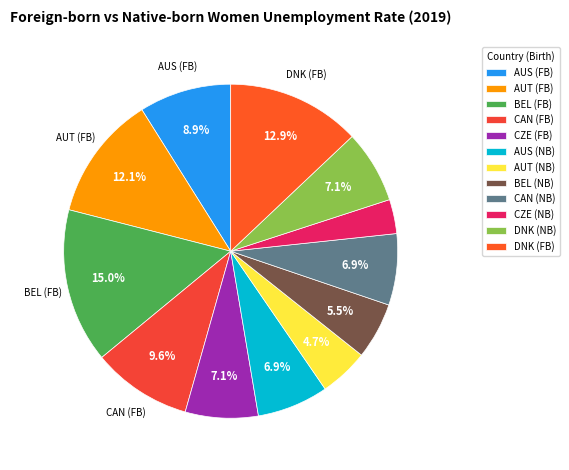

Rank the categories by value from highest to lowest.

BEL (FB), DNK (FB), AUT (FB), CAN (FB), AUS (FB), CZE (FB), DNK (NB), AUS (NB), CAN (NB), BEL (NB), AUT (NB), CZE (NB)